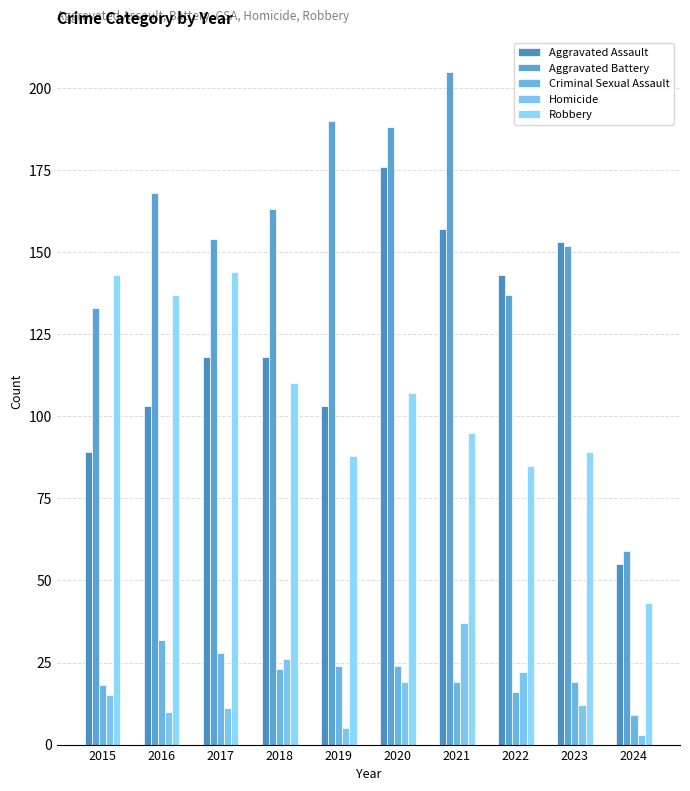

Is the value of Aggravated Assault at 2015 greater than the value of Criminal Sexual Assault at 2019?

Yes